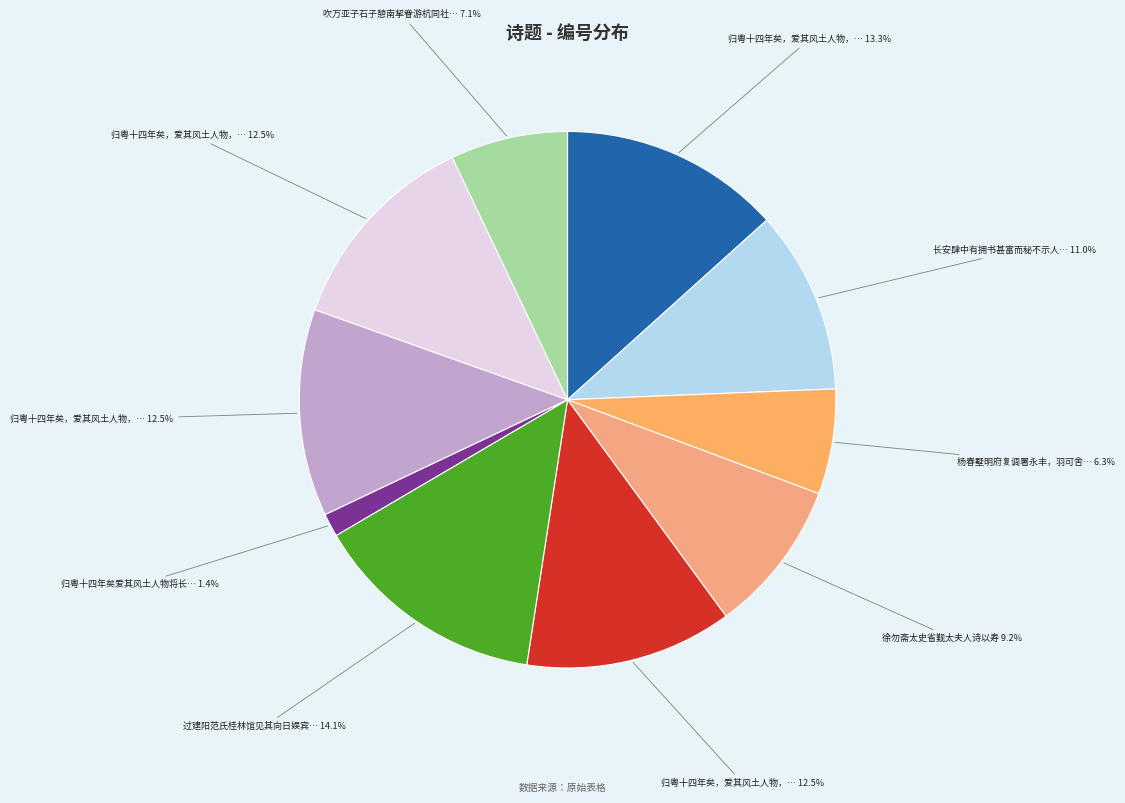

How many slices are in this pie chart?

10